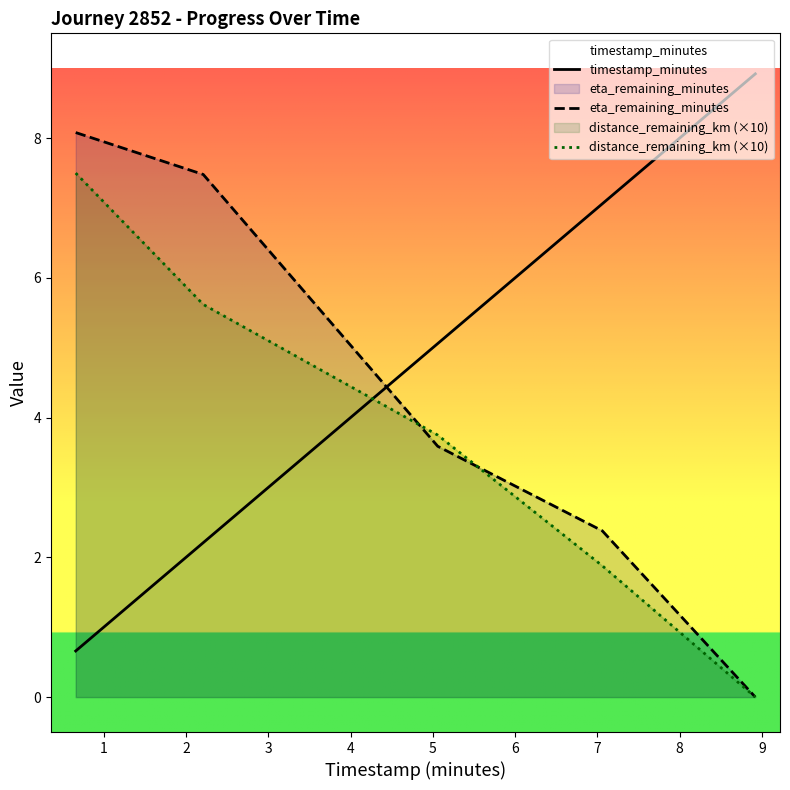

Which series has the largest total across all categories?

timestamp_minutes